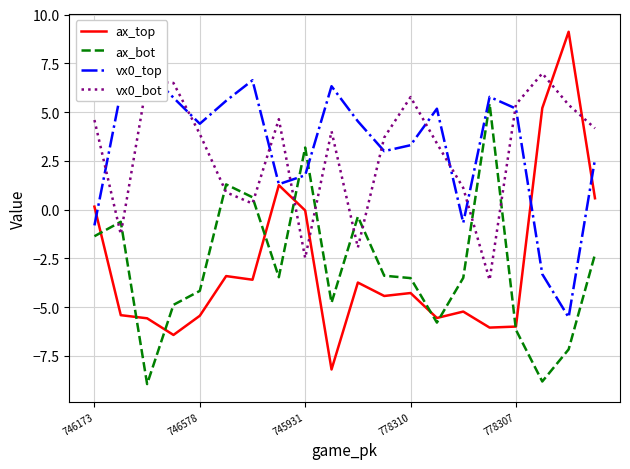

True or false: vx0_top has more than 0 interior local peaks.

True